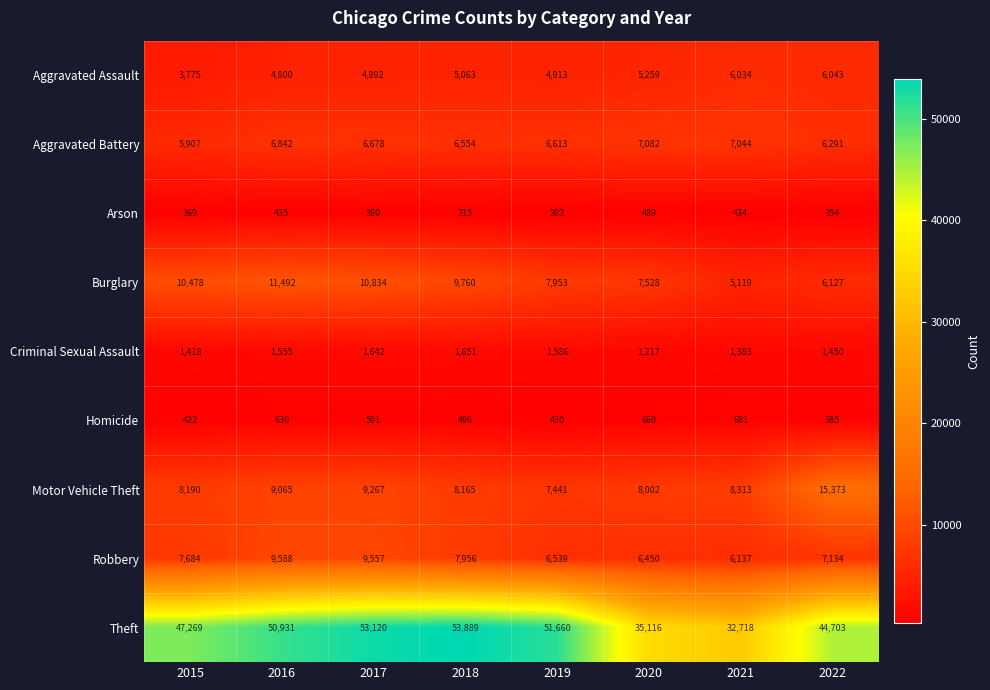

At which category is the sum across all series the highest?

2017